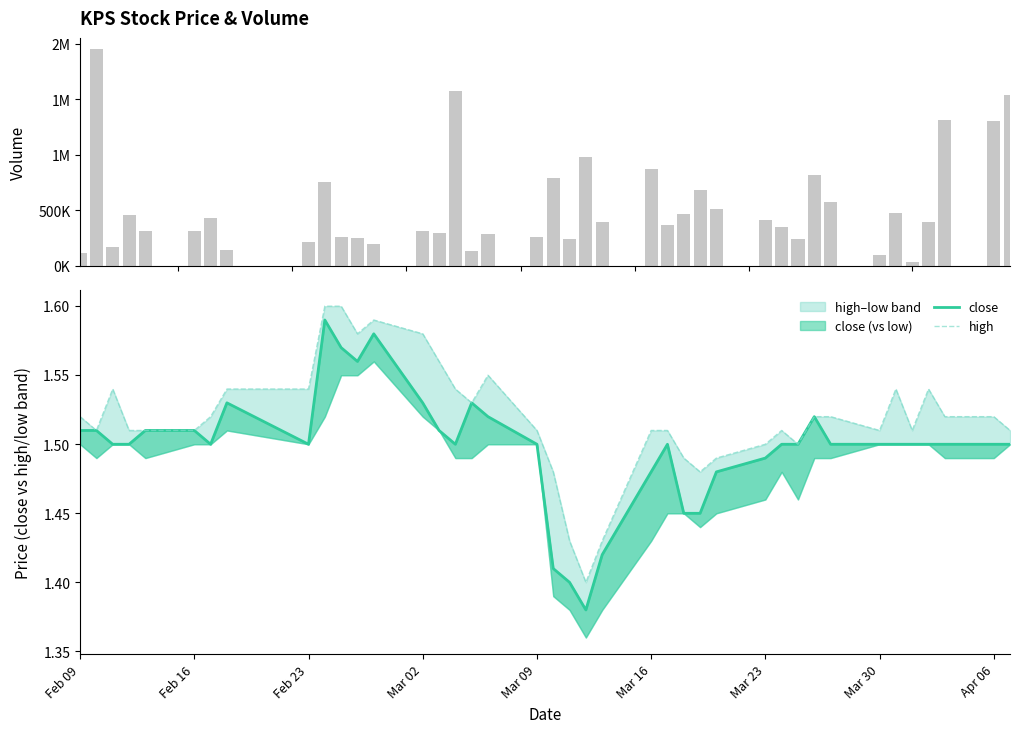

The value of close at 9 is 2.4. True or false?

False